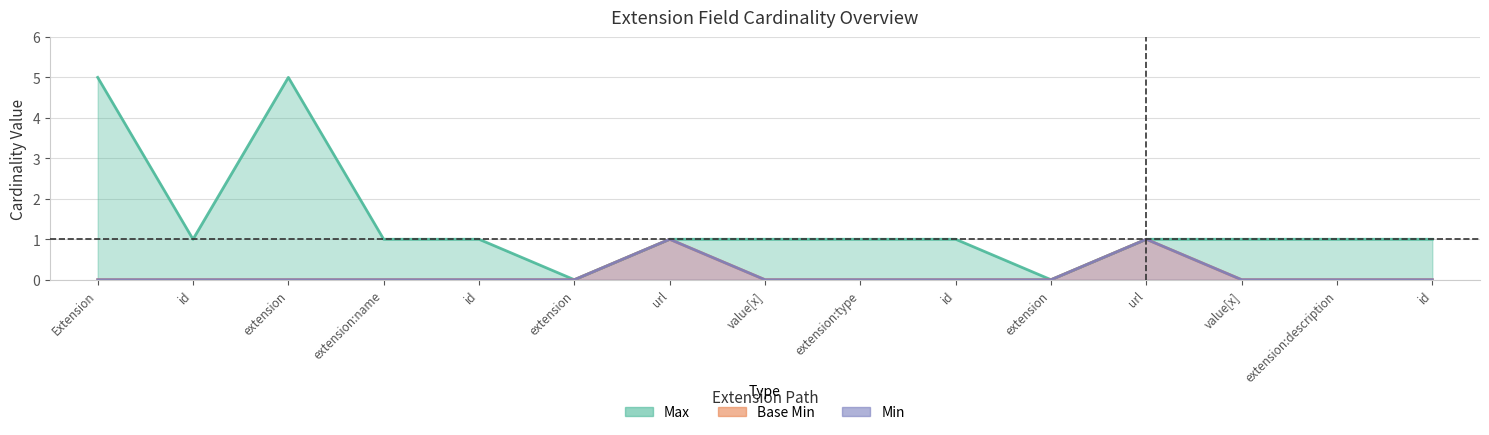

How many Min values are between 0 and 1?

15